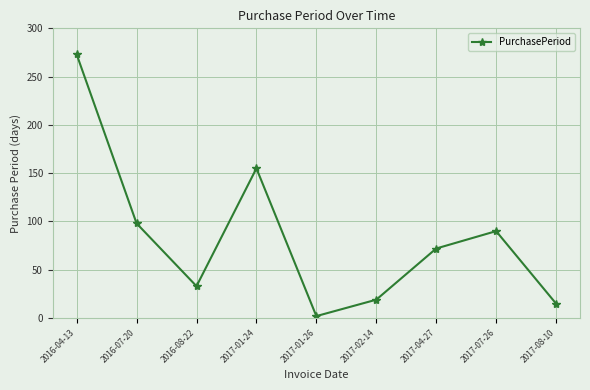

Reading left to right, transcribe all the data shown in this chart.

2016-04-13=273	2016-07-20=98	2016-08-22=33	2017-01-24=155	2017-01-26=2	2017-02-14=19	2017-04-27=72	2017-07-26=90	2017-08-10=15